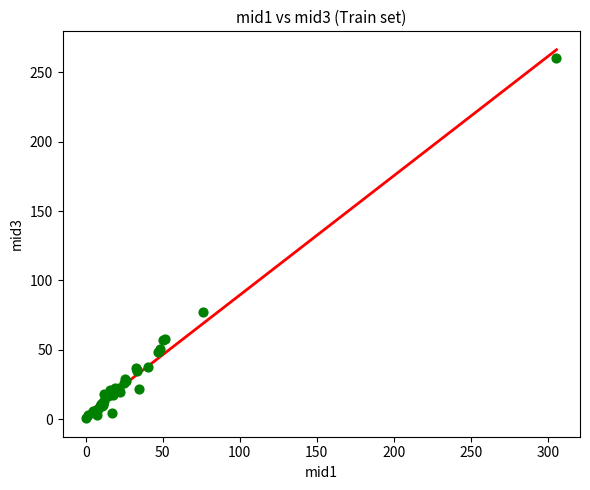

What Y value in the scatter plot is closest to 130?

77.0